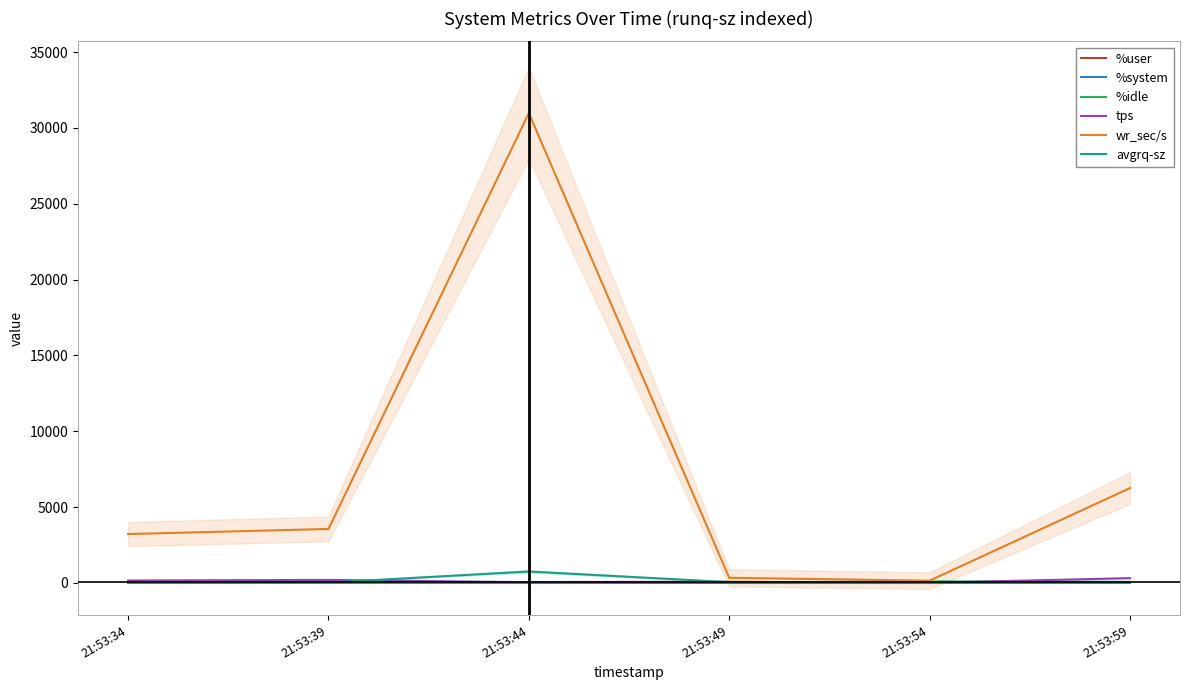

At how many categories does at least one series exceed 10913?

1